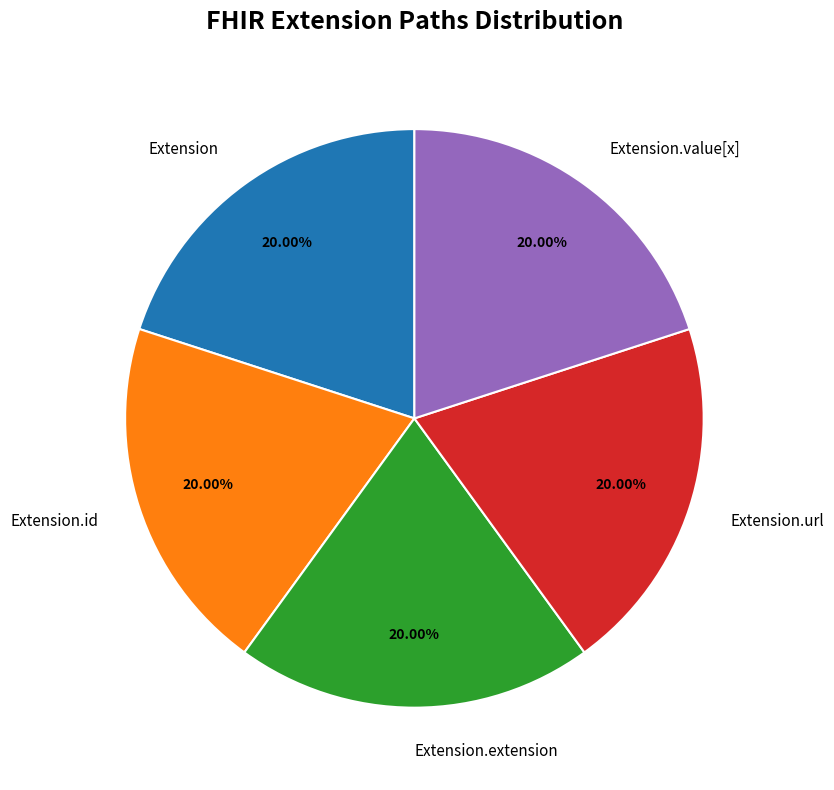

The Extension.extension slice represents 1% of the pie. True or false?

False